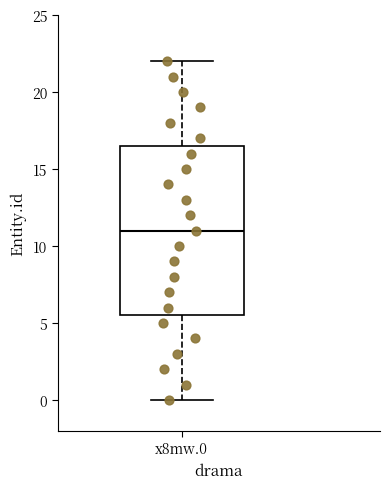

Where is the upper edge of the box for x8mw.0 on the y-axis? The values are not printed on the chart, so give them approximately, as read against the axis.

16.5